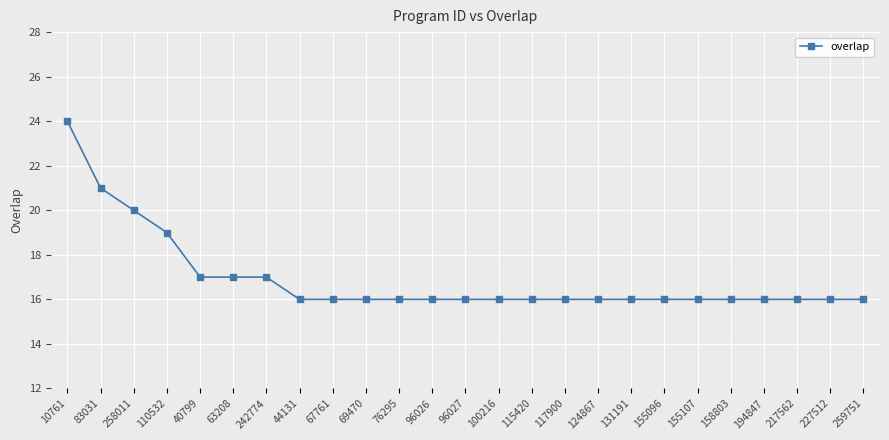

What is the smallest value displayed?

16